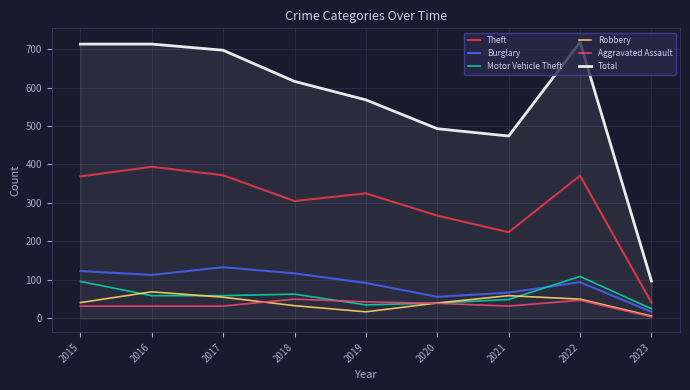

What is the minimum value shown in the chart?

4